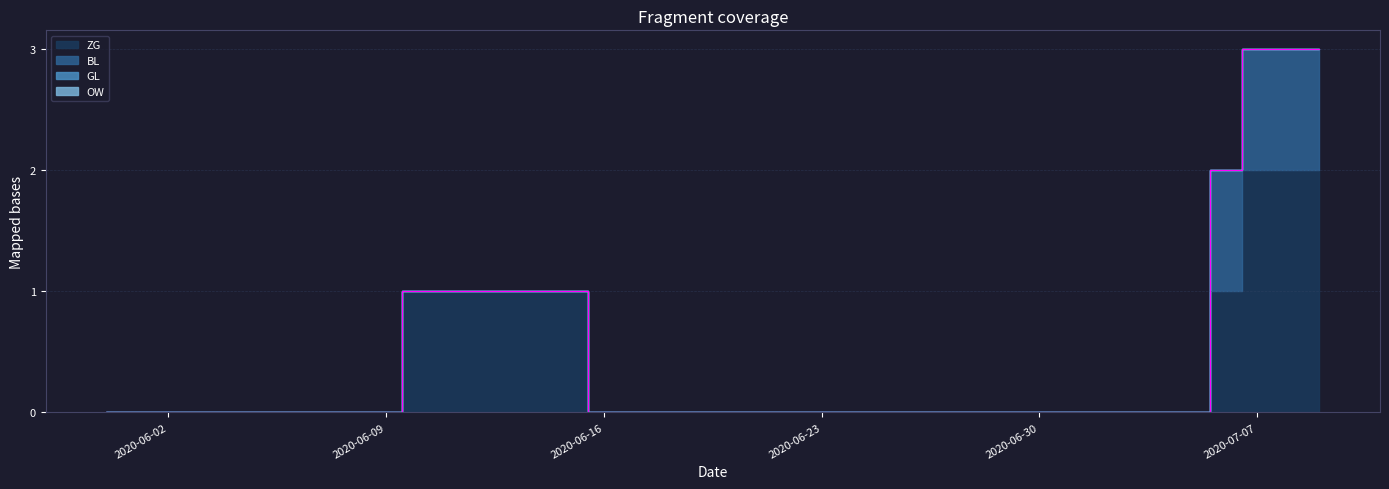

Which category has the lowest value across all series?

2020-05-31